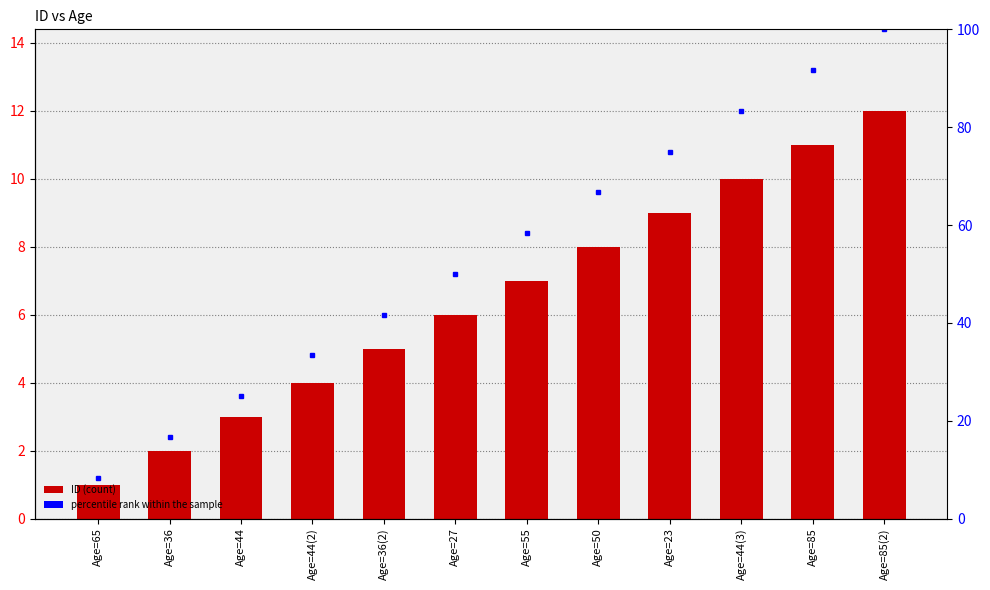

Reading left to right, list all the values displayed in this chart.

ID: 1.0	2.0	3.0	4.0	5.0	6.0	7.0	8.0	9.0	10.0	11.0	12.0
percentile rank within the sample: 8.3	16.7	25.0	33.3	41.7	50.0	58.3	66.7	75.0	83.3	91.7	100.0